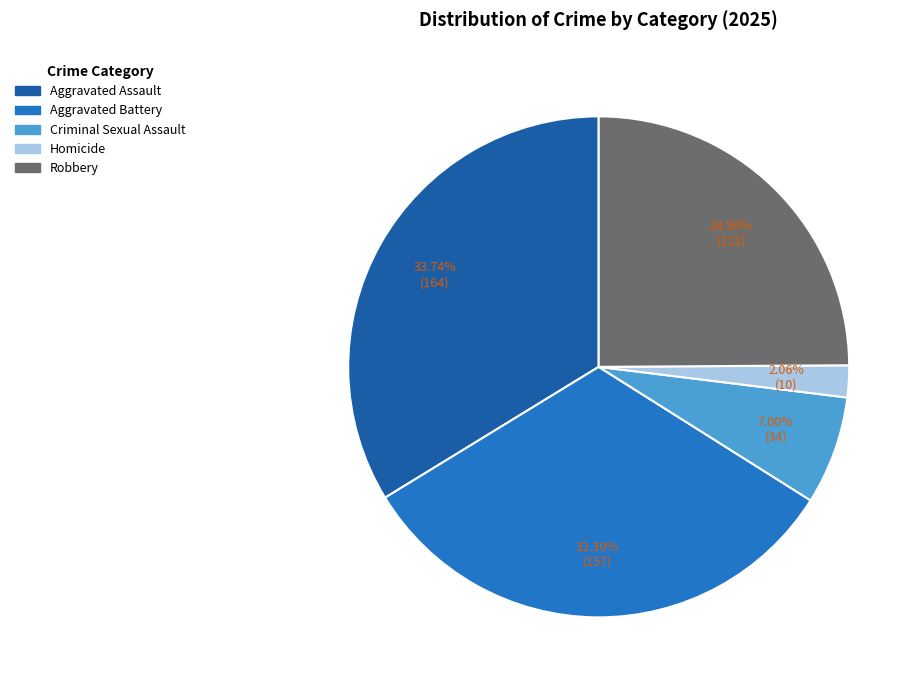

How many segments does this pie chart have?

5